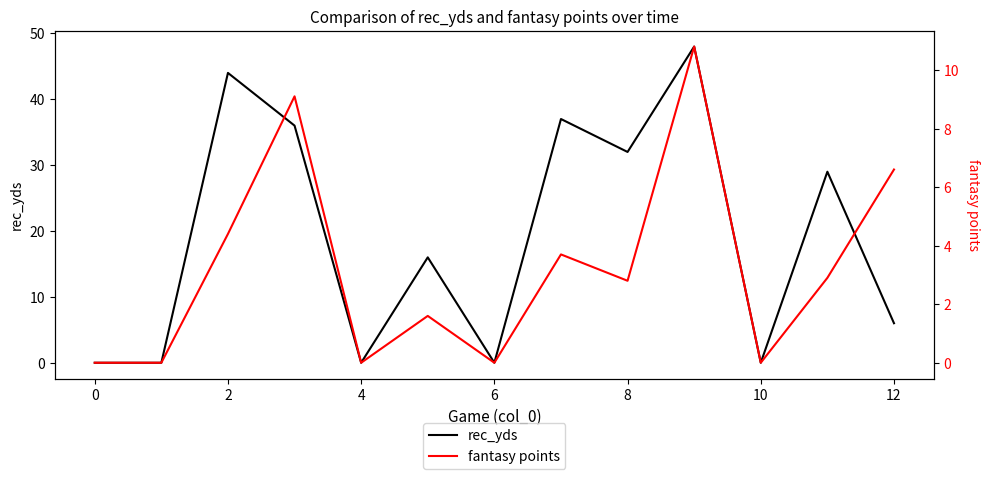

True or false: rec_yds has a value of 54.2 at 8.

False